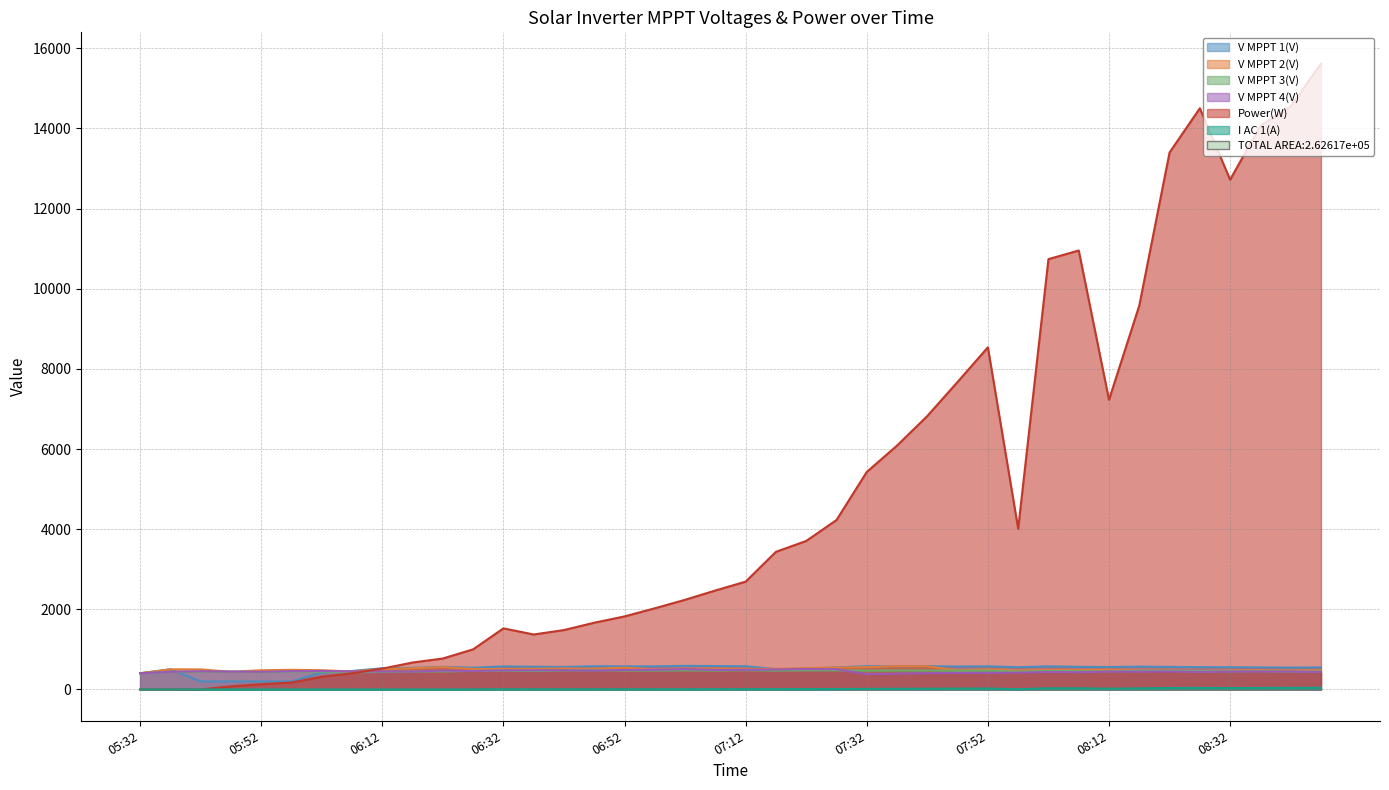

Reading left to right, list all the values displayed in this chart.

V MPPT 1(V): 404.9	502.9	200.0	199.7	199.9	199.8	423.8	462.5	530.9	538.8	564.7	543.1	576.0	567.8	562.2	580.1	576.9	576.9	590.2	584.4	580.0	507.8	520.8	552.0	580.8	579.0	581.4	573.0	577.9	554.5	577.7	564.8	560.9	570.4	563.6	558.2	555.7	550.6	547.6	550.8
V MPPT 2(V): 405.5	503.5	500.8	441.1	480.0	490.5	481.0	449.0	509.1	530.2	557.2	511.2	512.2	515.0	525.2	515.1	545.1	498.0	518.3	520.4	516.1	515.2	532.2	547.4	557.2	581.2	578.4	474.2	497.2	473.3	481.2	483.3	491.2	469.9	465.0	442.8	474.2	477.0	469.0	479.0
V MPPT 3(V): 404.4	440.7	441.3	448.0	433.4	444.9	444.4	426.5	438.2	446.4	450.4	460.8	469.2	459.5	472.4	478.0	470.5	470.2	475.0	470.5	479.2	470.1	476.9	475.7	470.0	472.5	471.6	467.5	469.6	445.2	463.1	457.8	451.9	463.9	463.7	458.2	452.3	455.0	445.8	448.0
V MPPT 4(V): 405.9	441.2	454.9	446.8	441.8	456.9	462.7	449.5	449.7	445.7	471.9	460.2	477.8	477.0	480.1	471.1	487.2	489.7	507.3	486.8	490.4	498.5	509.6	505.2	384.1	394.8	409.6	411.0	414.0	418.6	436.5	431.1	447.5	443.4	448.7	437.4	447.2	449.0	446.8	436.9
Power(W): 0.0	0.0	0.0	79.0	131.0	174.0	319.0	403.0	520.0	673.0	773.0	1002.0	1525.0	1372.0	1483.0	1666.0	1823.0	2026.0	2238.0	2470.0	2691.0	3435.0	3706.0	4228.0	5428.0	6086.0	6824.0	7674.0	8537.0	4011.0	10737.0	10953.0	7229.0	9579.0	13399.0	14501.0	12720.0	14067.0	14549.0	15615.0
I AC 1(A): 0.0	0.0	0.9	0.9	1.0	1.0	1.3	1.5	1.8	2.1	2.2	3.0	4.2	3.8	4.2	4.6	5.1	5.6	6.0	6.7	7.3	9.4	10.1	11.5	14.9	16.9	19.0	22.0	23.6	7.3	29.2	29.8	19.7	27.8	36.5	39.1	34.6	38.4	39.0	42.0